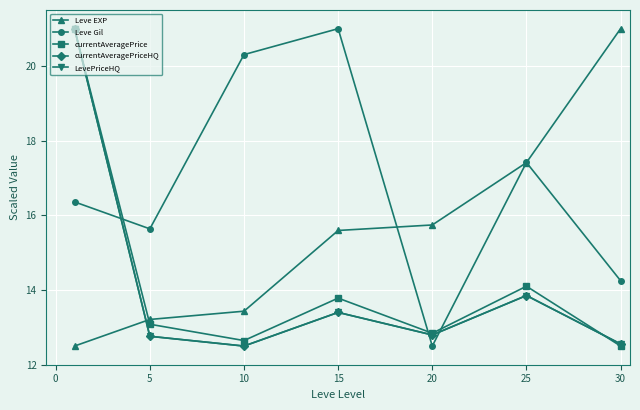

At how many categories does at least one series exceed 14?

7